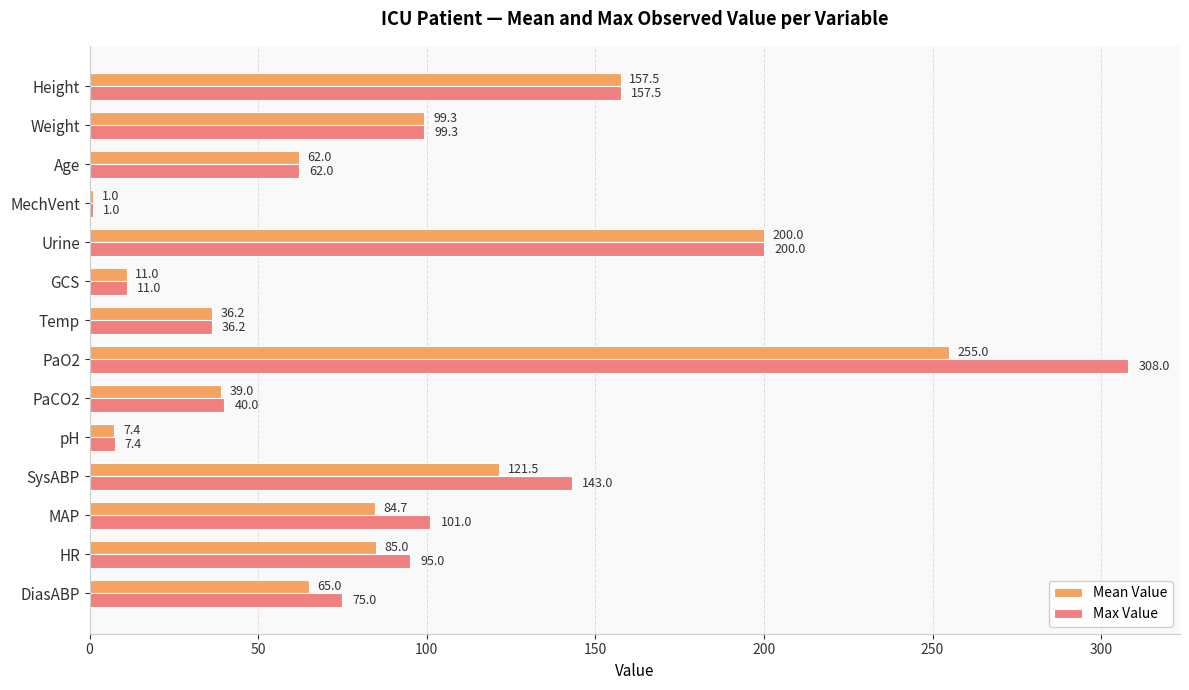

At which label does Mean Value reach its minimum?

MechVent